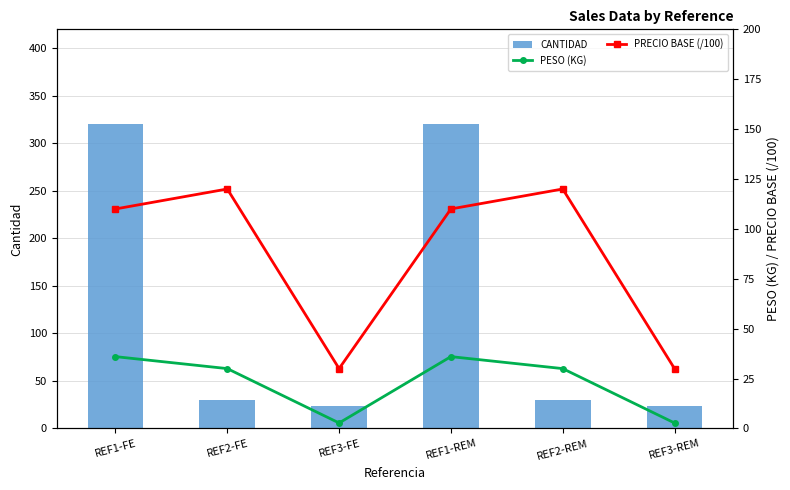

How many data points does each series have?

6